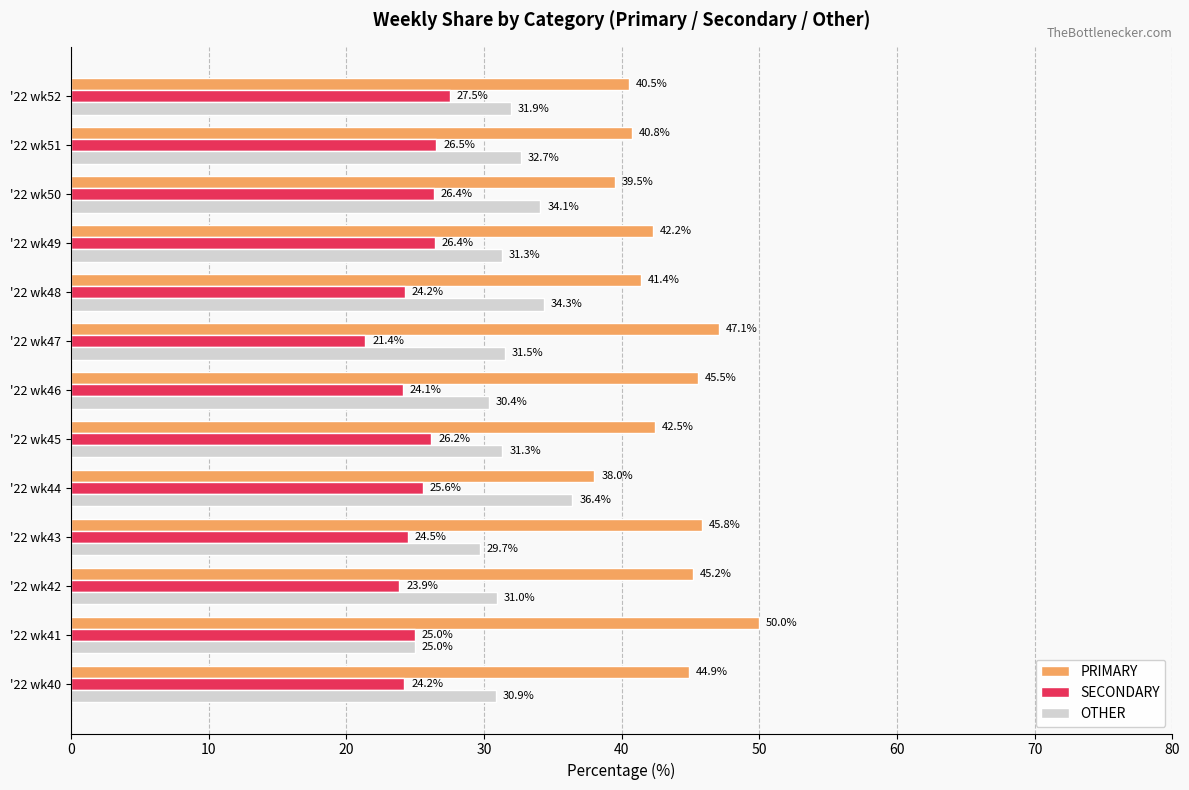

Which series has the widest spread of values?

PRIMARY